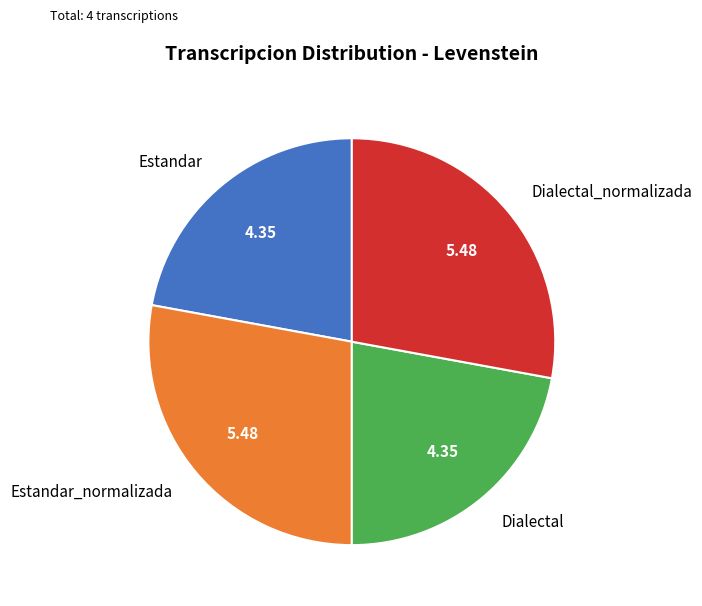

How many segments does this pie chart have?

4